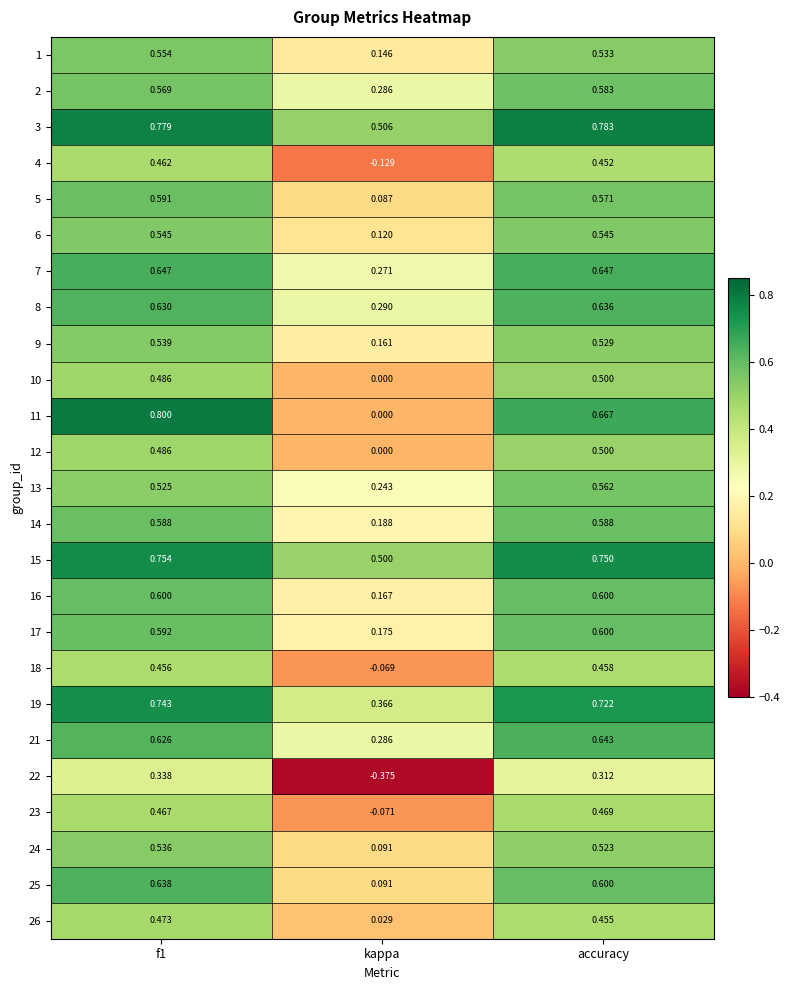

Which label corresponds to the smallest value in the chart?

kappa